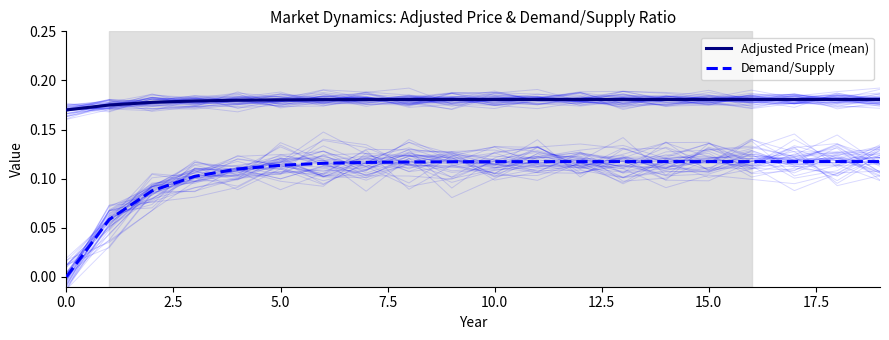

True or false: Demand/Supply and Adjusted Price (mean) intersect in this chart.

False